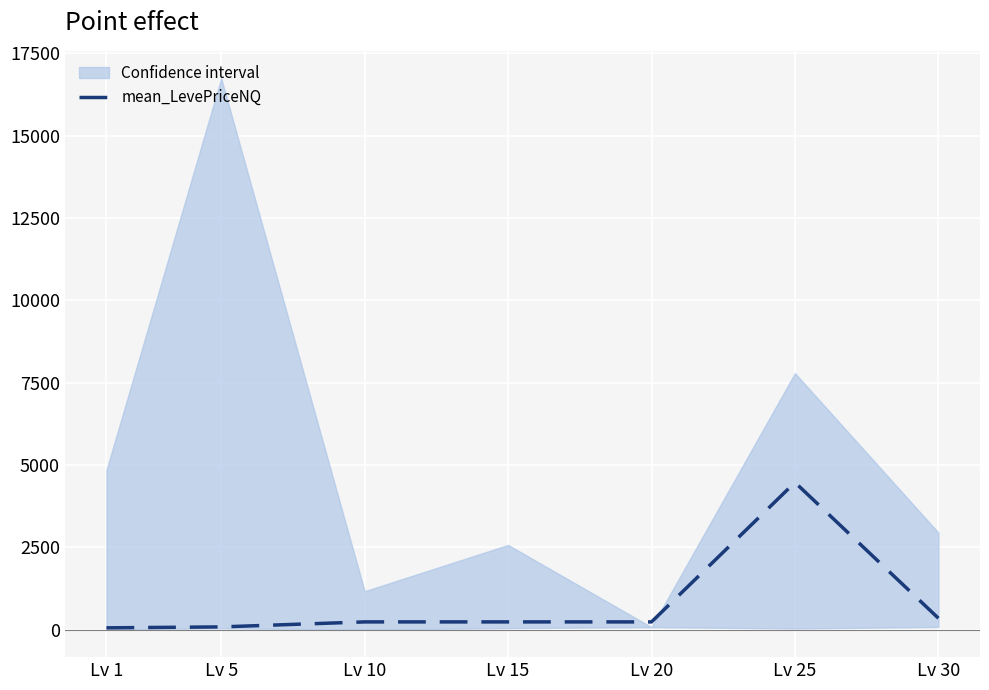

What is the difference between the second highest and minimum values?

292